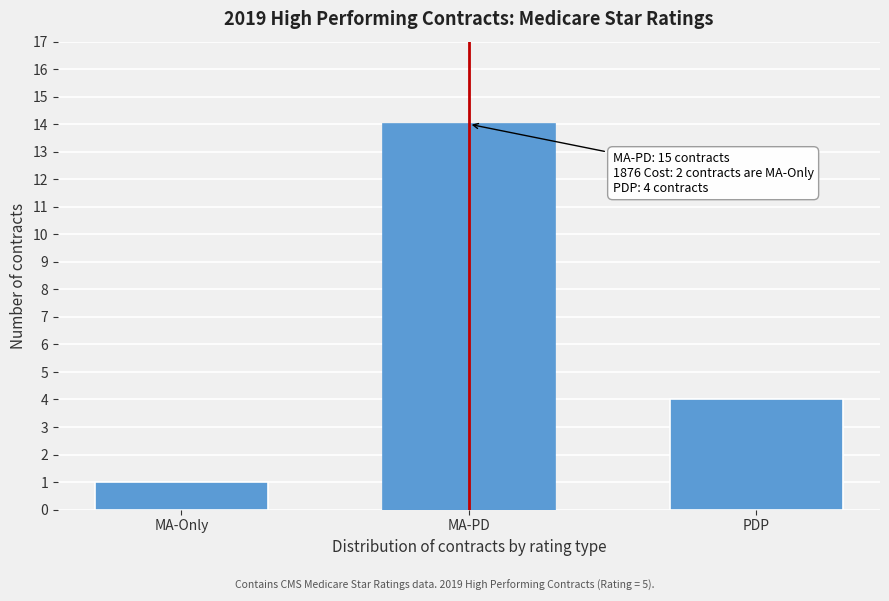

Reading left to right, transcribe all the data shown in this chart.

MA-Only=1	MA-PD=14	PDP=4